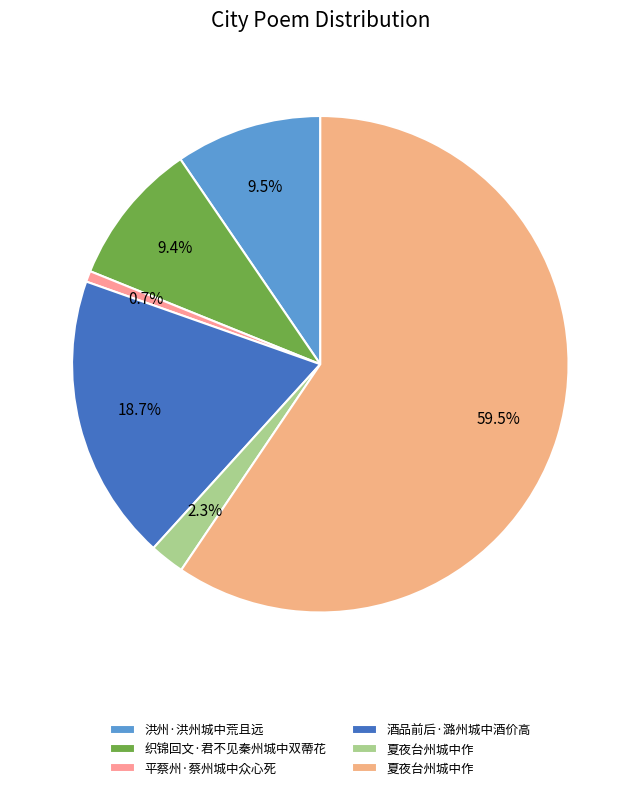

Rank the categories by value from lowest to highest.

平蔡州·蔡州城中众心死, 夏夜台州城中作, 织锦回文·君不见秦州城中双蔕花, 洪州·洪州城中荒且远, 酒品前后·潞州城中酒价高, 夏夜台州城中作